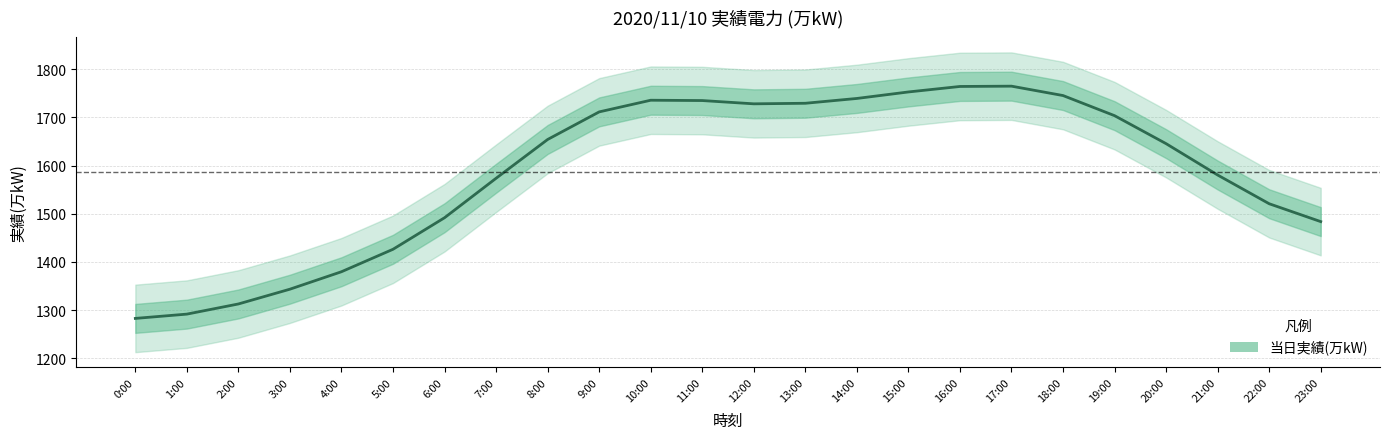

Between 15:00 and 5:00, which is larger?

15:00